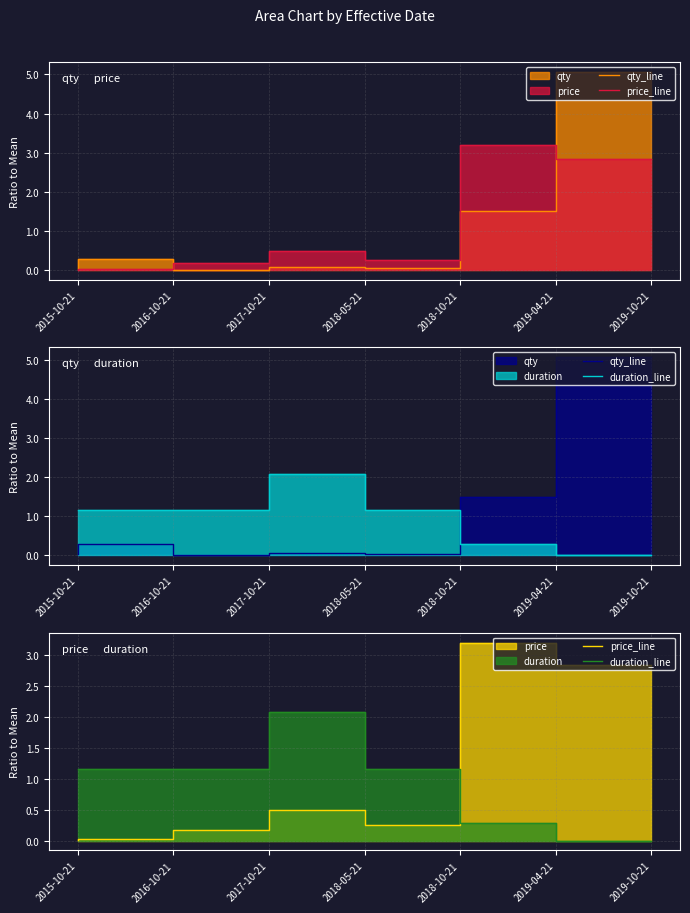

True or false: duration_line and qty_line cross at least once.

True